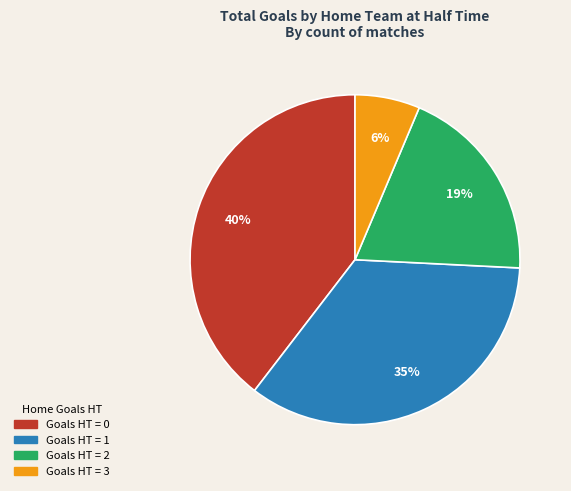

To the nearest percent, what is the average slice percentage?

25%